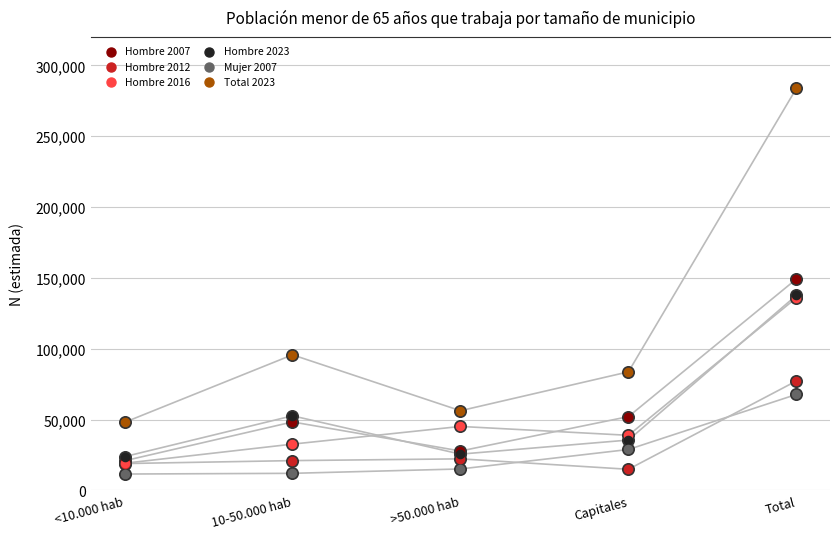

At how many categories does at least one series exceed 100315?

1